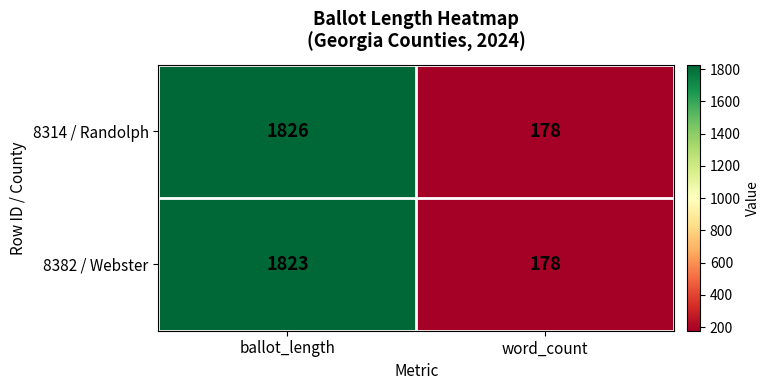

List the labels in order of 8382 / Webster value, smallest first.

word_count, ballot_length